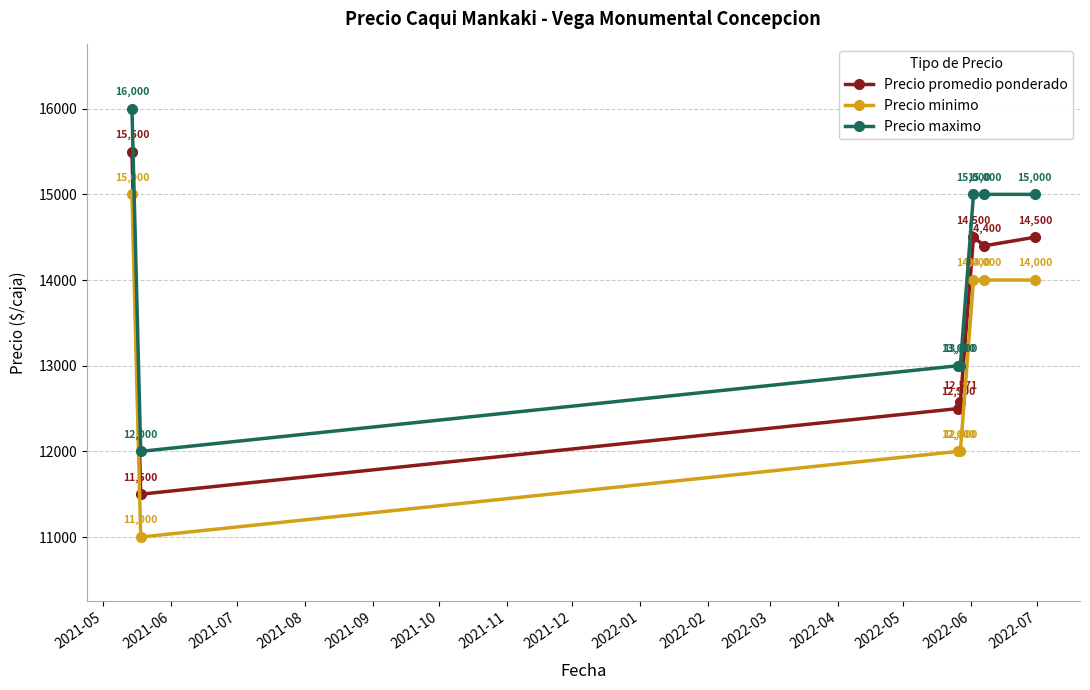

True or false: Precio promedio ponderado and Precio maximo intersect in this chart.

False